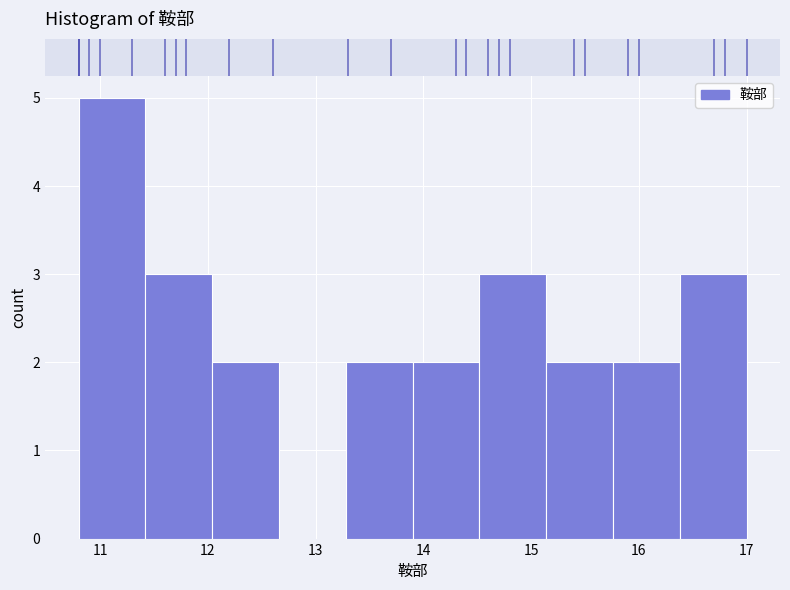

Reading left to right, list every bar in this chart as the range it spans on the x-axis followed by its height. Neither the bar edges nor the heights are printed on the chart, so give them approximately, as read against the axes.

10.80 to 11.42: 5
11.42 to 12.04: 3
12.04 to 12.66: 2
12.66 to 13.28: 0
13.28 to 13.90: 2
13.90 to 14.52: 2
14.52 to 15.14: 3
15.14 to 15.76: 2
15.76 to 16.38: 2
16.38 to 17.00: 3